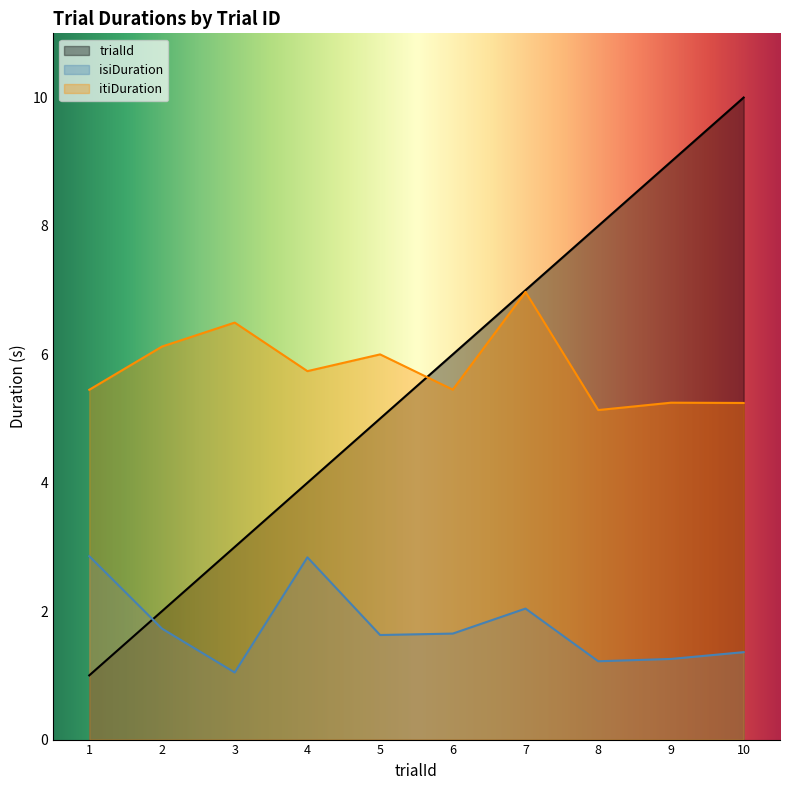

Reading left to right, list all the values displayed in this chart.

trialId: 1.0	2.0	3.0	4.0	5.0	6.0	7.0	8.0	9.0	10.0
isiDuration: 2.9	1.7	1.0	2.8	1.6	1.7	2.0	1.2	1.3	1.4
itiDuration: 5.4	6.1	6.5	5.7	6.0	5.5	7.0	5.1	5.2	5.2